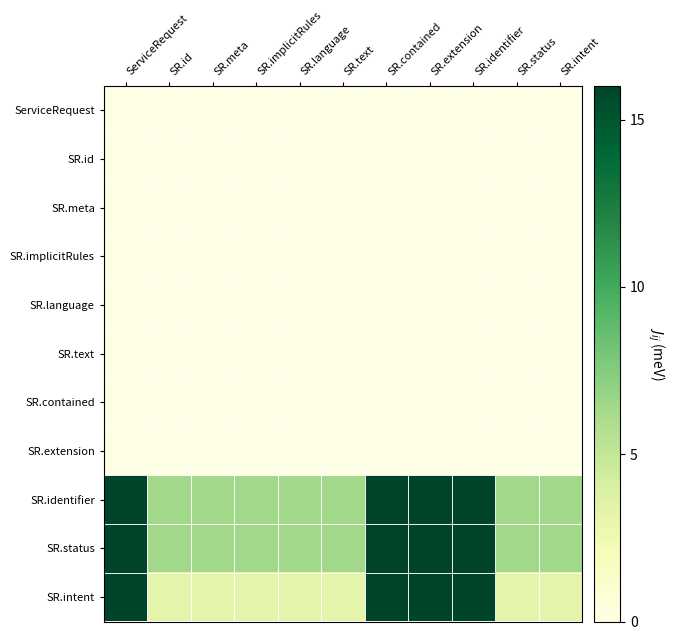

Between SR.extension and SR.identifier, which is larger?

SR.extension